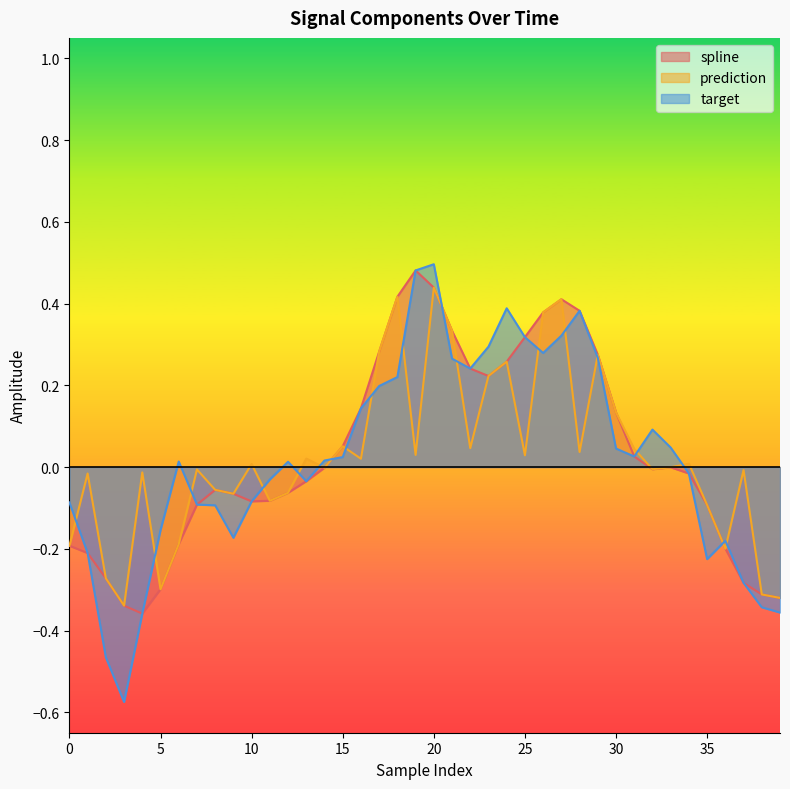

Rank the series at 27 from highest to lowest value.

spline, prediction, target